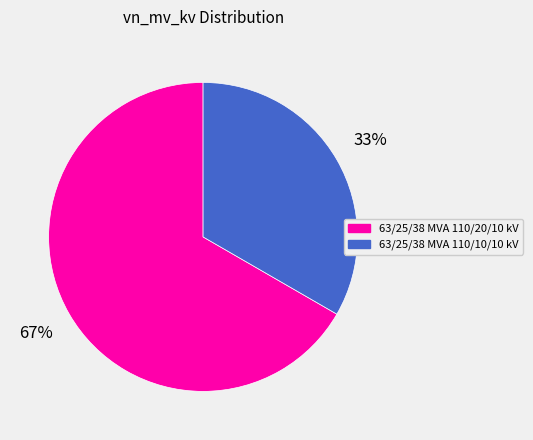

Is the sum of 63/25/38 MVA 110/10/10 kV and 63/25/38 MVA 110/20/10 kV greater than half?

Yes